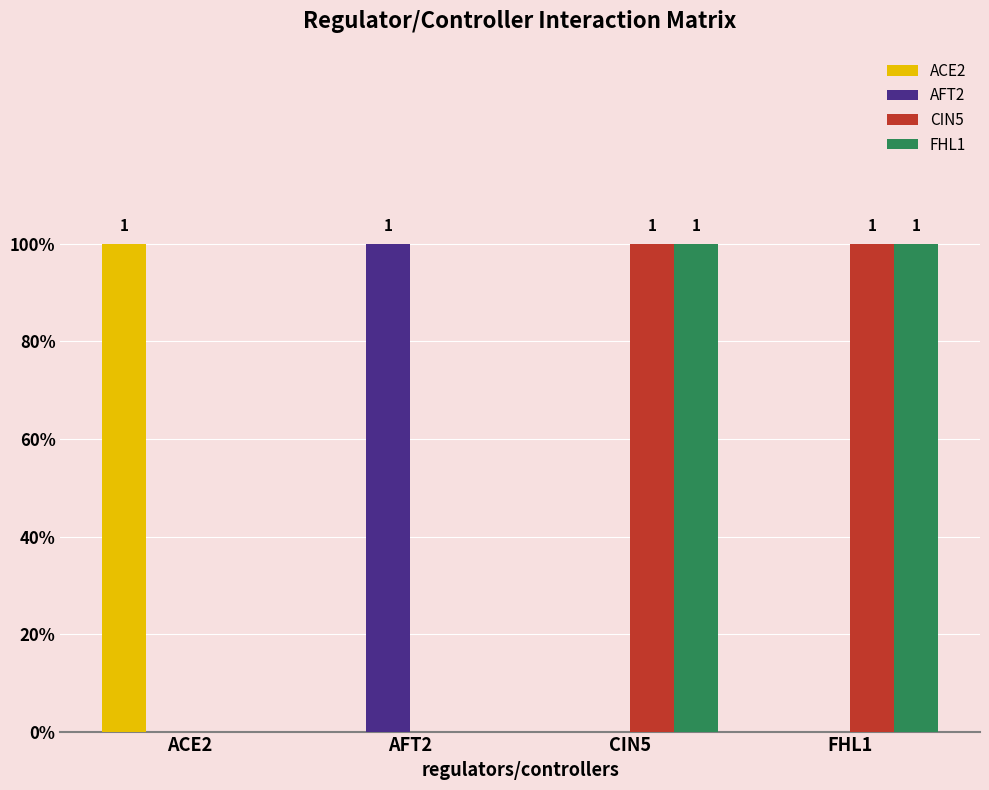

What are all the series names shown in the legend?

ACE2, AFT2, CIN5, FHL1